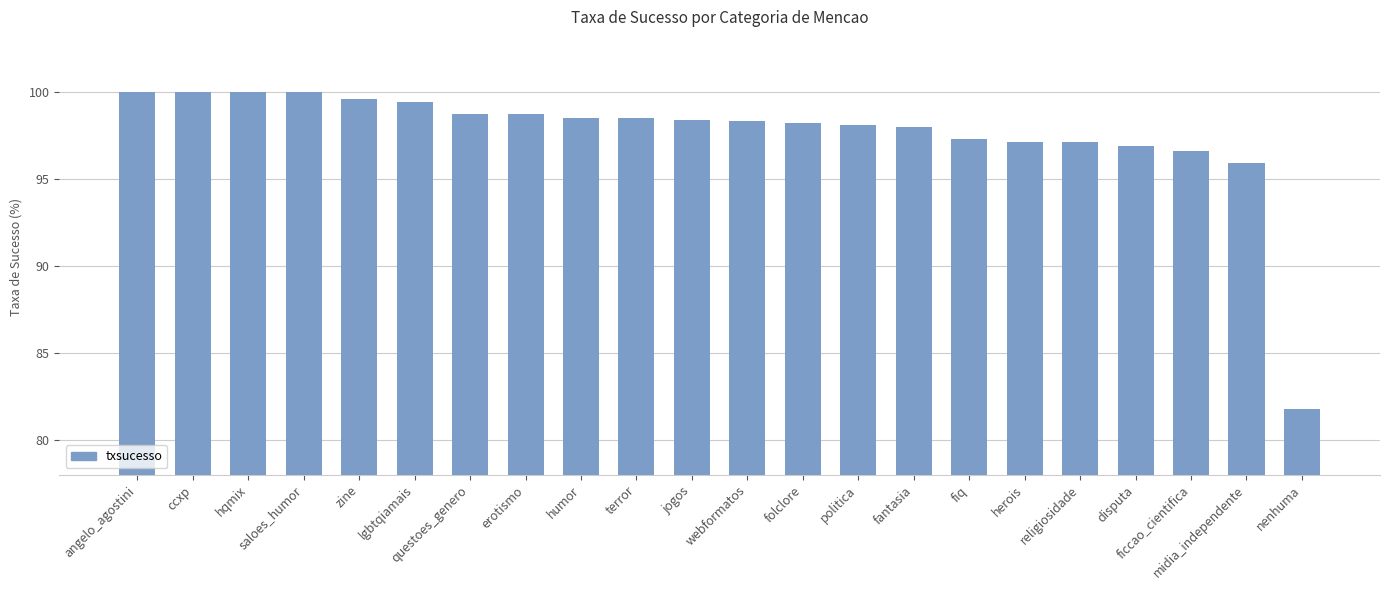

What is the label of the 20th bar from the right?

hqmix